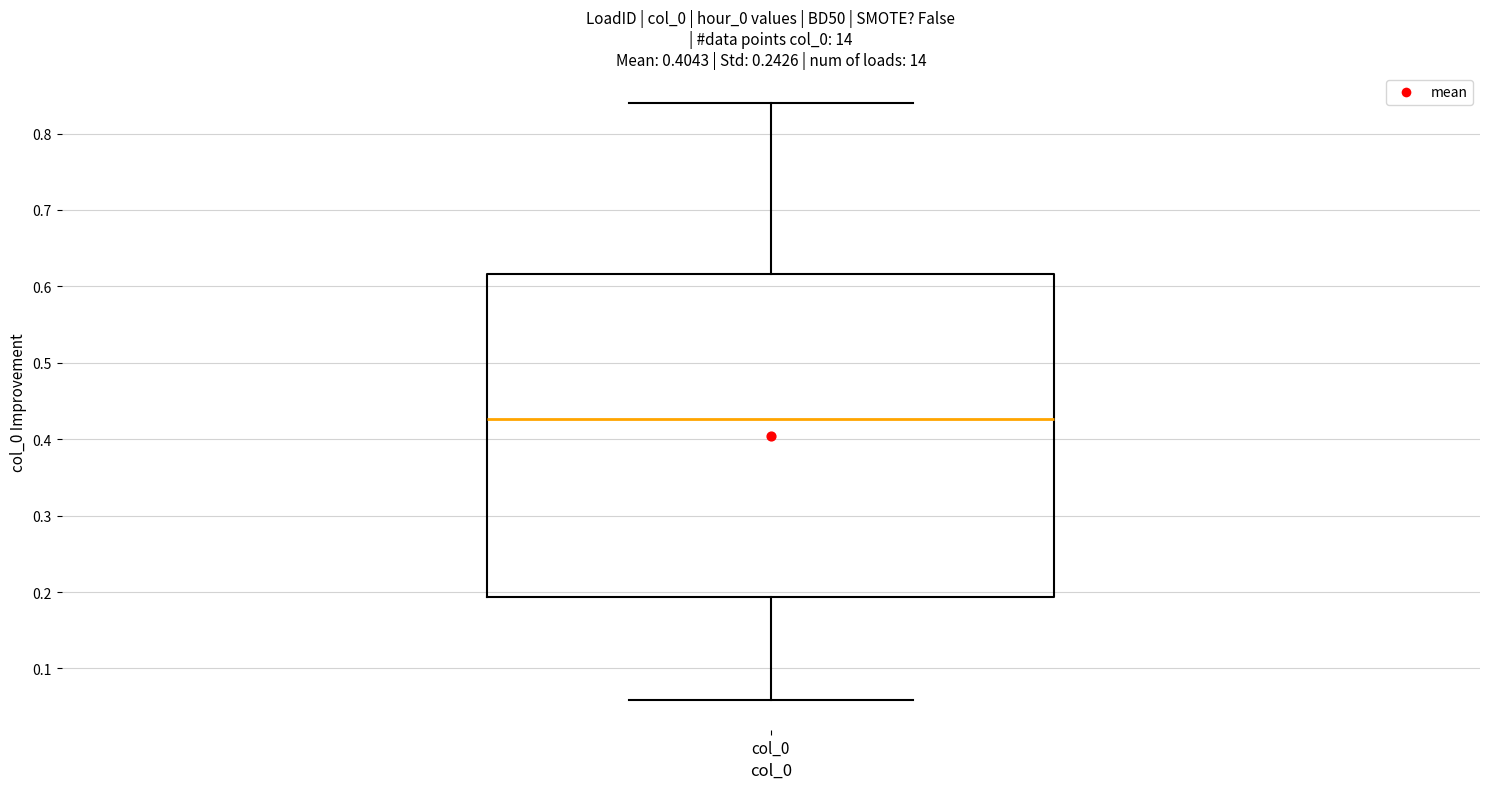

Where is the upper edge of the box for col_0 on the y-axis? The values are not printed on the chart, so give them approximately, as read against the axis.

0.62